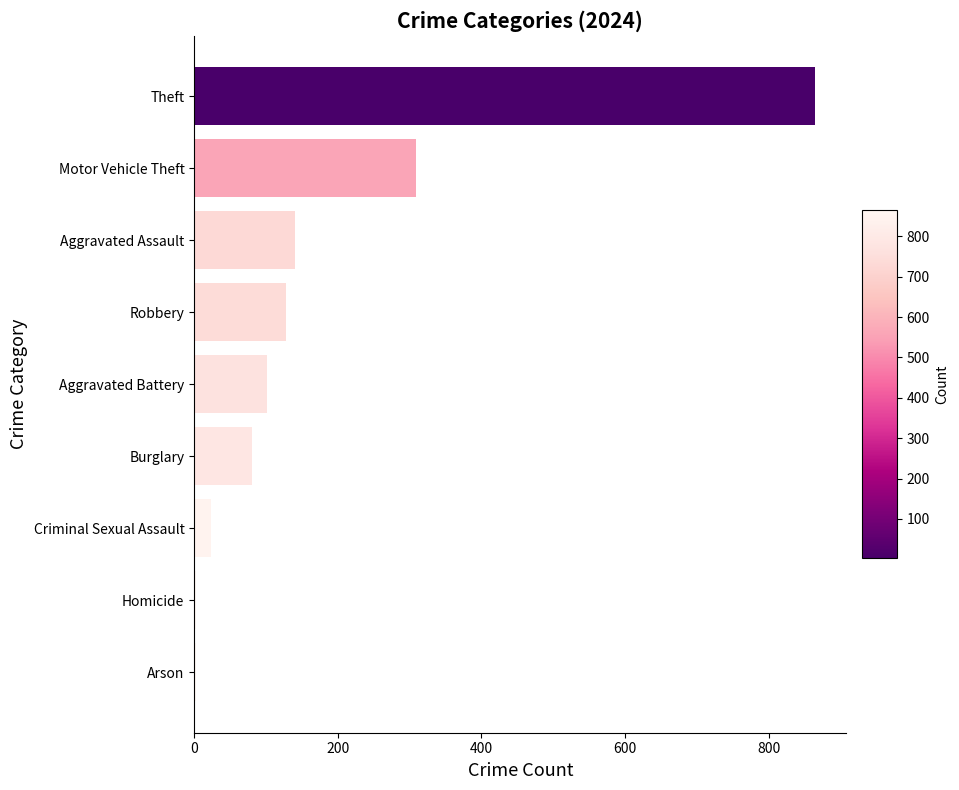

What is the sum of all values?

1654